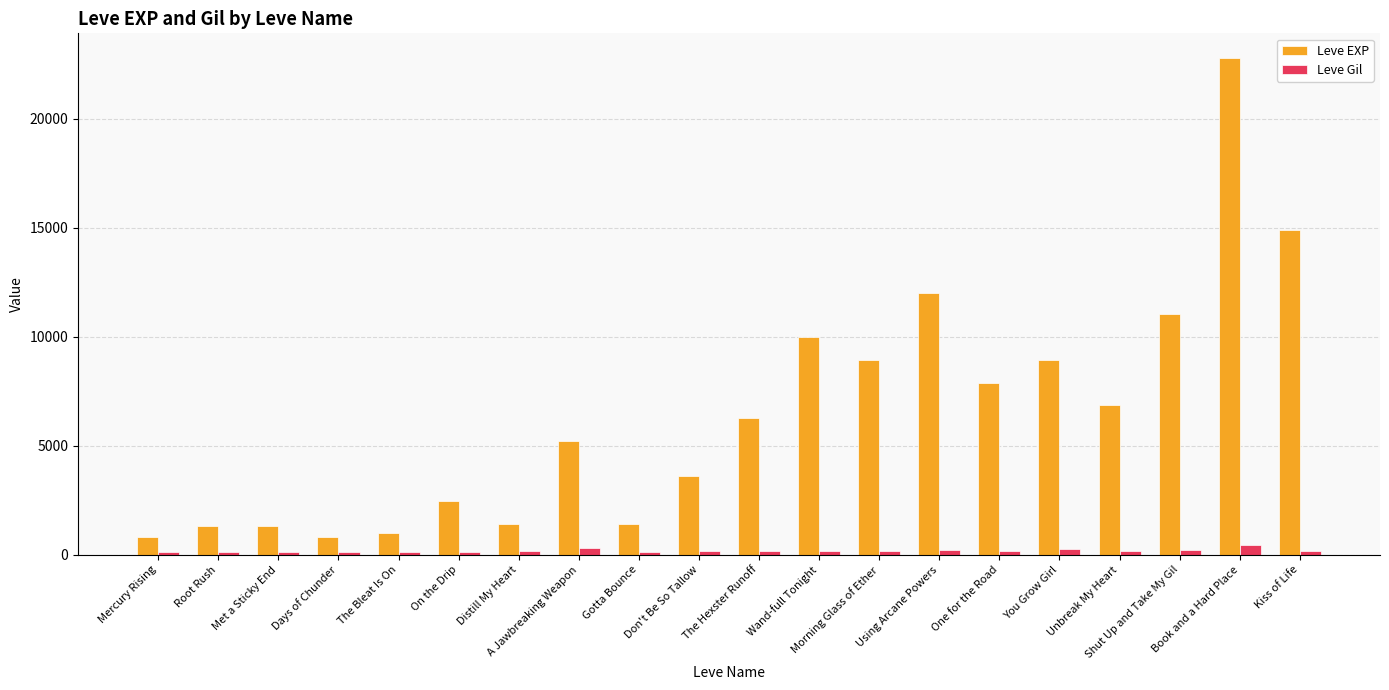

What value does the Leve Gil series have at Days of Chunder, to the nearest 10?

110